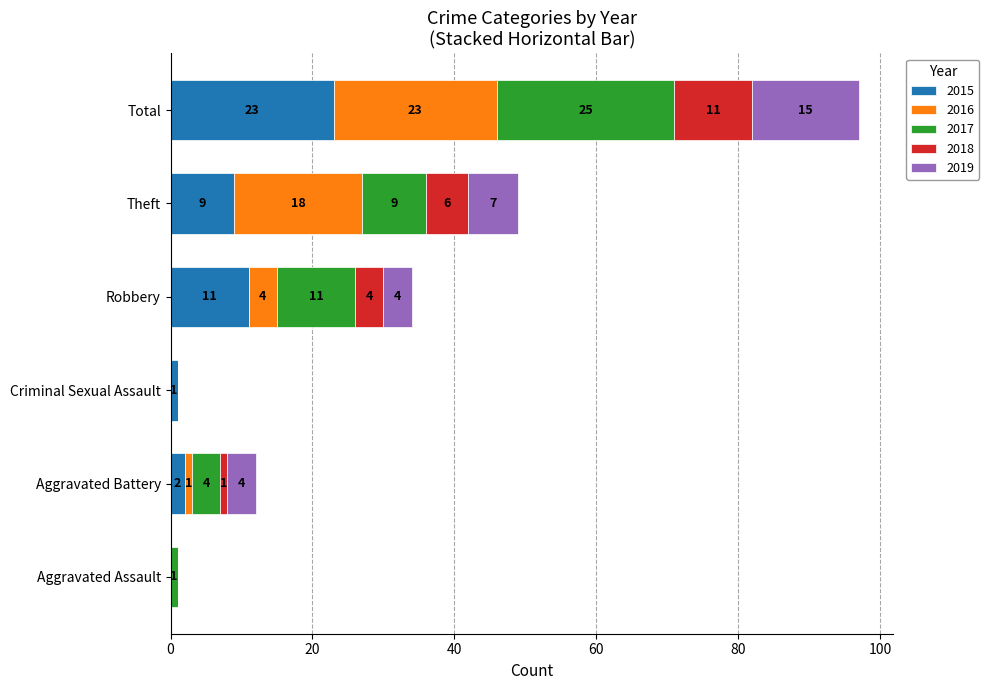

What is the total value across all series at Aggravated Assault?

1